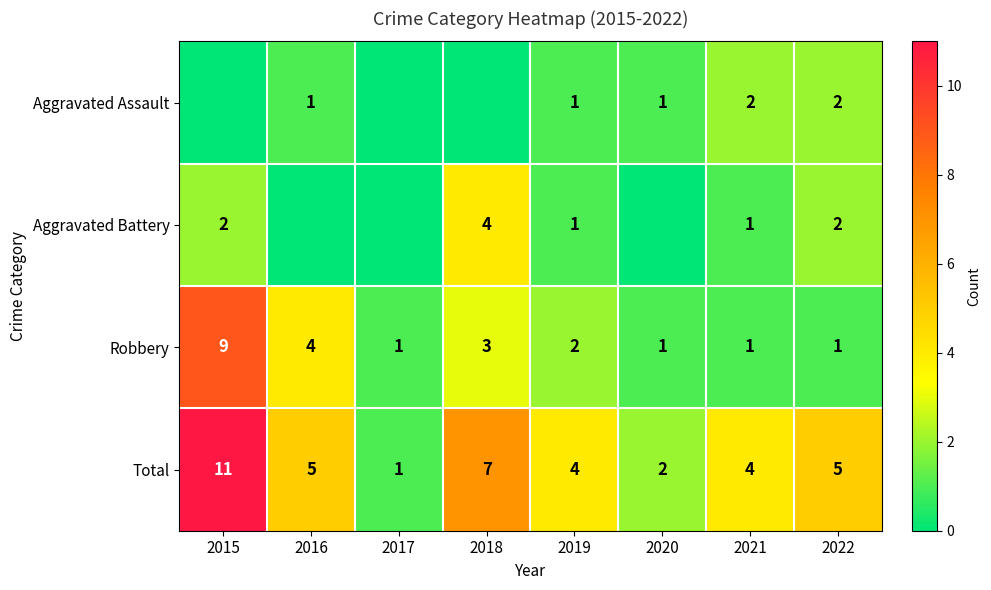

Is it true that Robbery equals 1 at 2019?

False